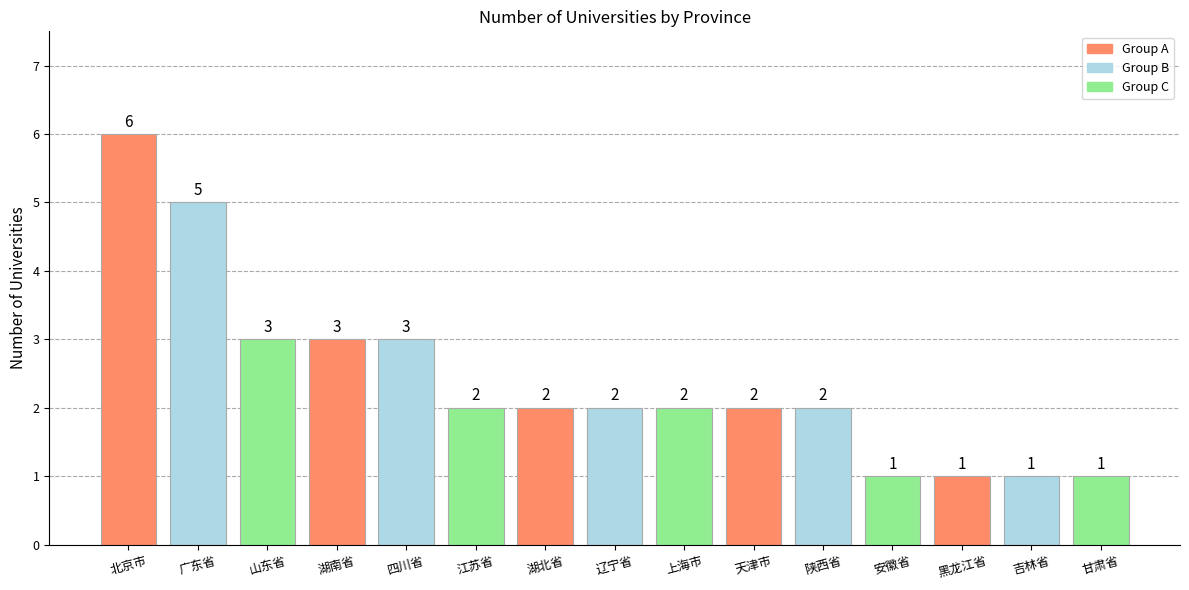

Which has a higher value, 湖北省 or 山东省?

山东省